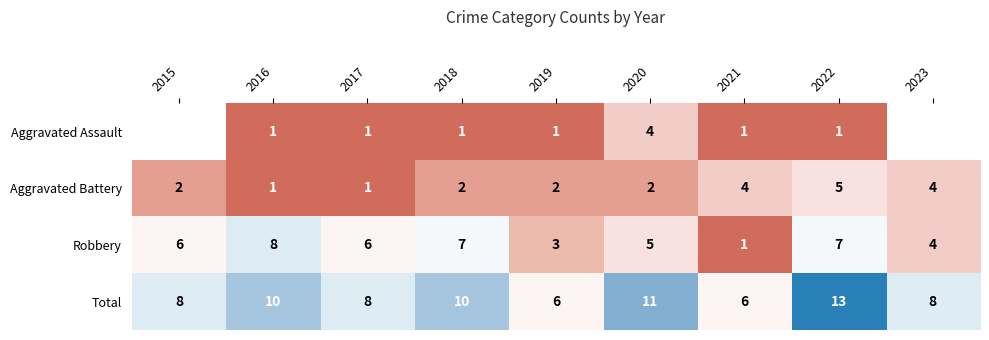

Rank the series at 2017 from highest to lowest value.

Total, Robbery, Aggravated Assault, Aggravated Battery